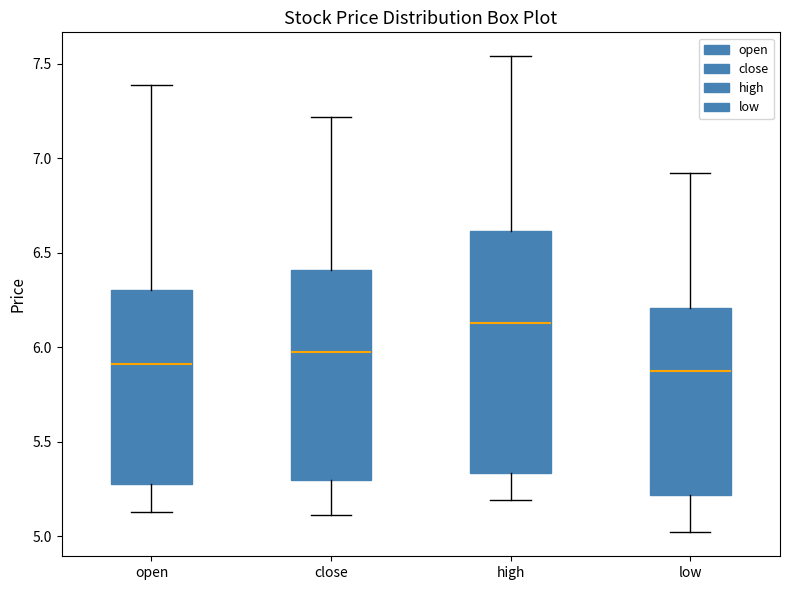

Where is the upper edge of the box for high on the y-axis? The values are not printed on the chart, so give them approximately, as read against the axis.

6.60